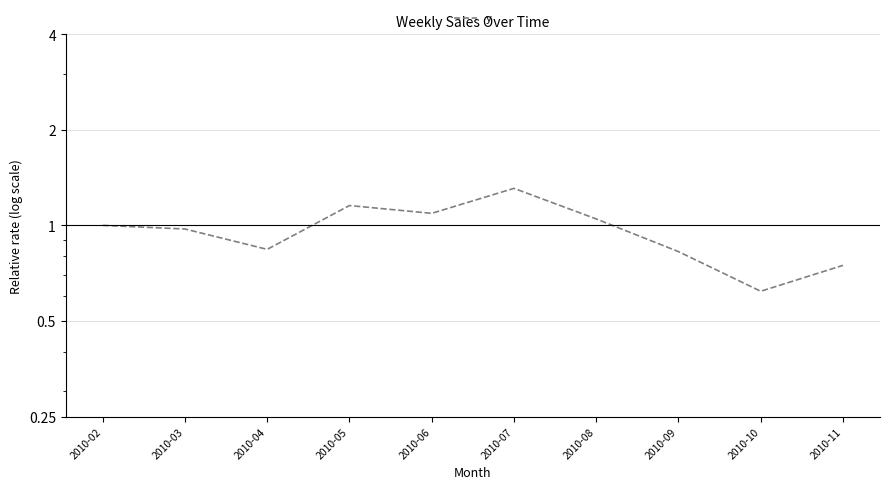

What is the value of the 10th point from the left?

0.7